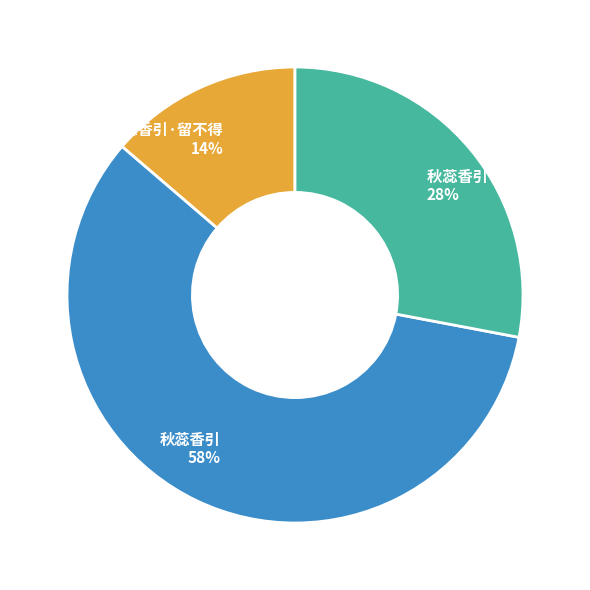

To the nearest percent, what portion does 秋蕊香引·留不得 14% represent?

14%